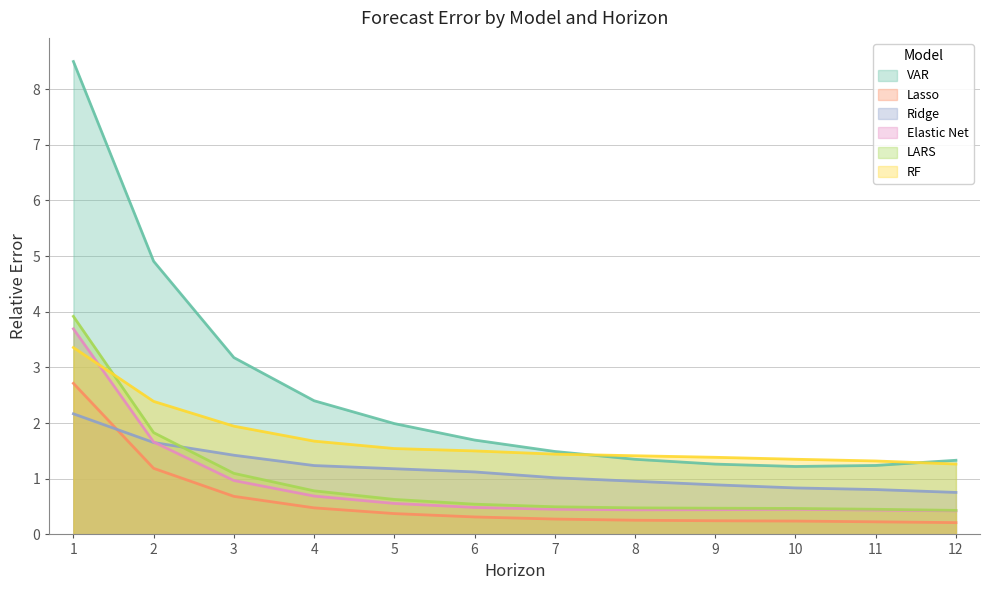

How many data points in Ridge are less than 1?

5